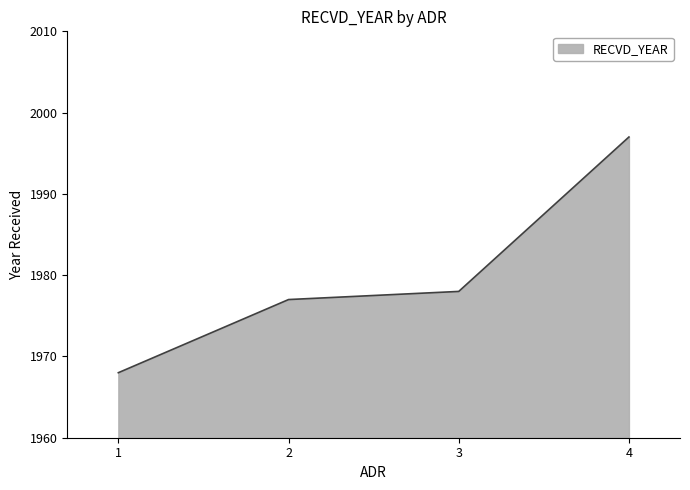

What value does the data have at 3, to the nearest 5?

1980